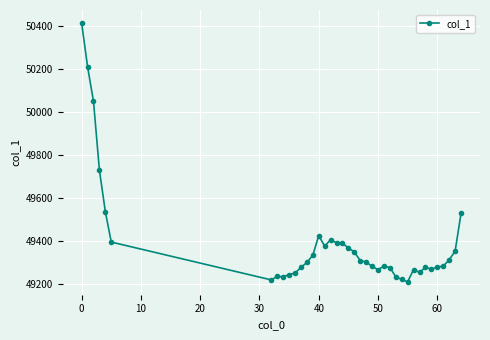

What is the value of the 37th point from the left?

49311.2